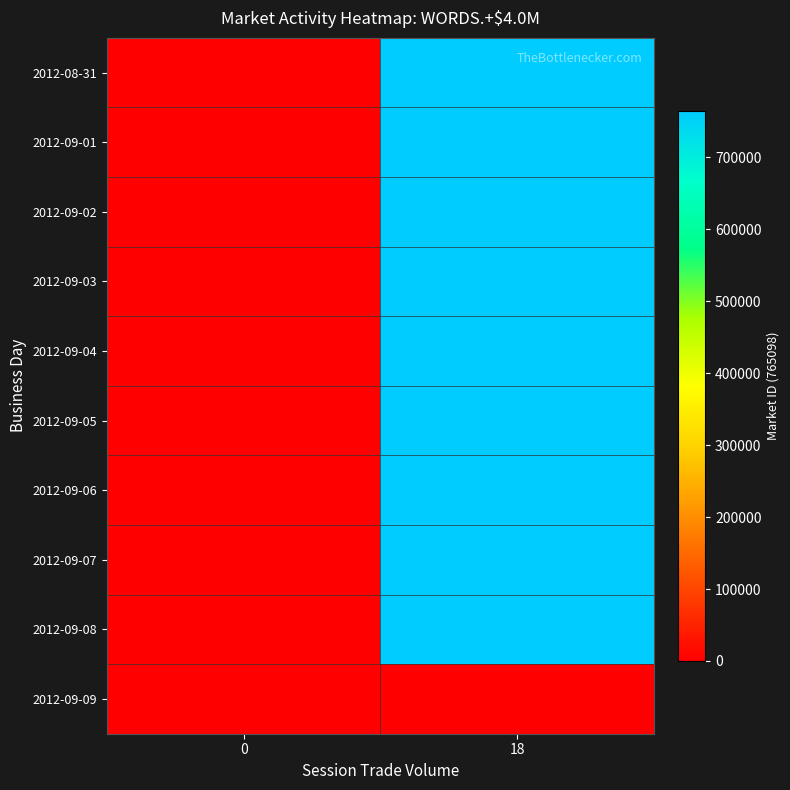

Reading left to right, list all the values displayed in this chart.

row_0: 0=0	18=765098
row_1: 0=0	18=765098
row_2: 0=0	18=765098
row_3: 0=0	18=765098
row_4: 0=0	18=765098
row_5: 0=0	18=765098
row_6: 0=0	18=765098
row_7: 0=0	18=765098
row_8: 0=0	18=765098
row_9: 0=0	18=0